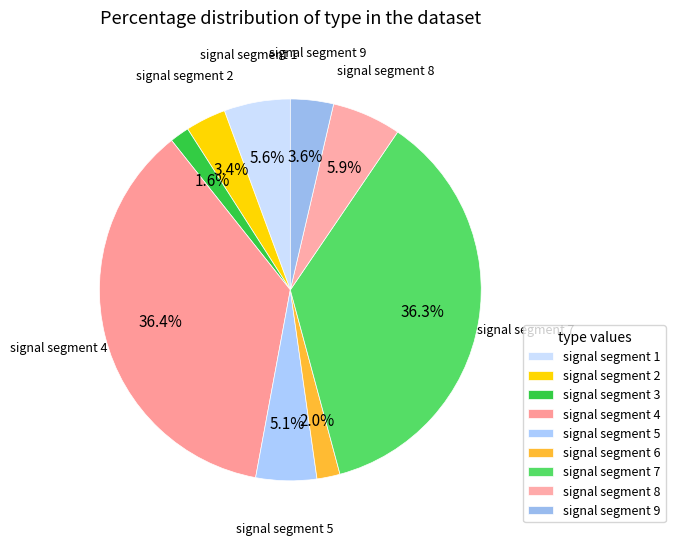

Count the number of slices in the pie.

9